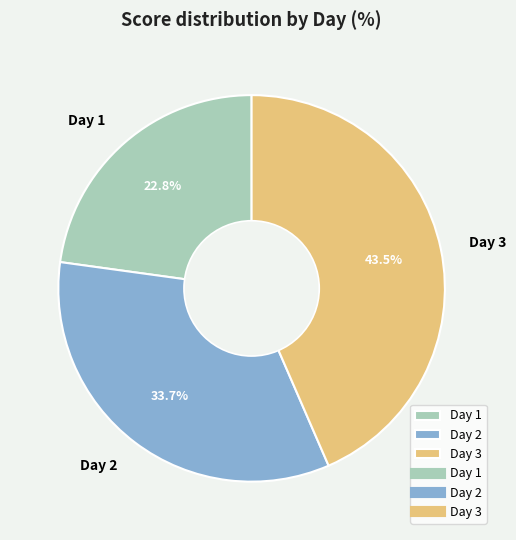

How much of the chart is everything except Day 3?

56.5%